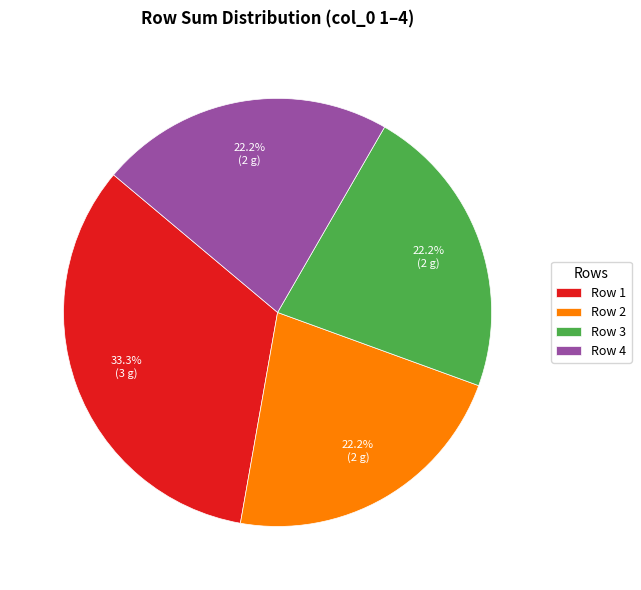

What is the total percentage of Row 4 and Row 1?

55.6%